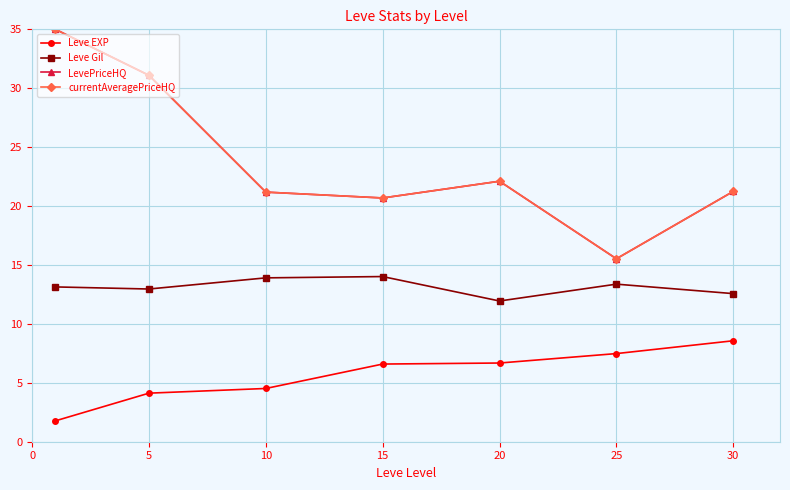

How many lines are shown in the chart?

4